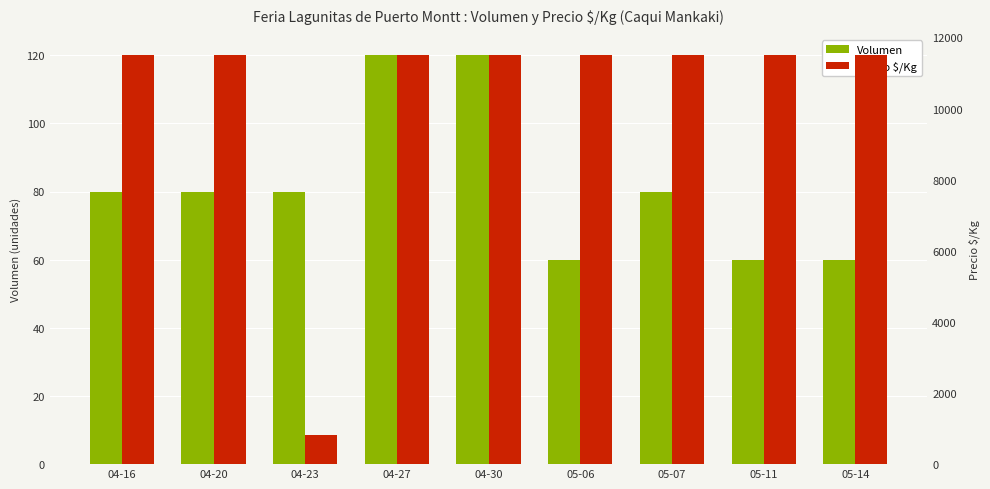

True or false: Precio $/Kg has a value of 1202 at 04-23.

False